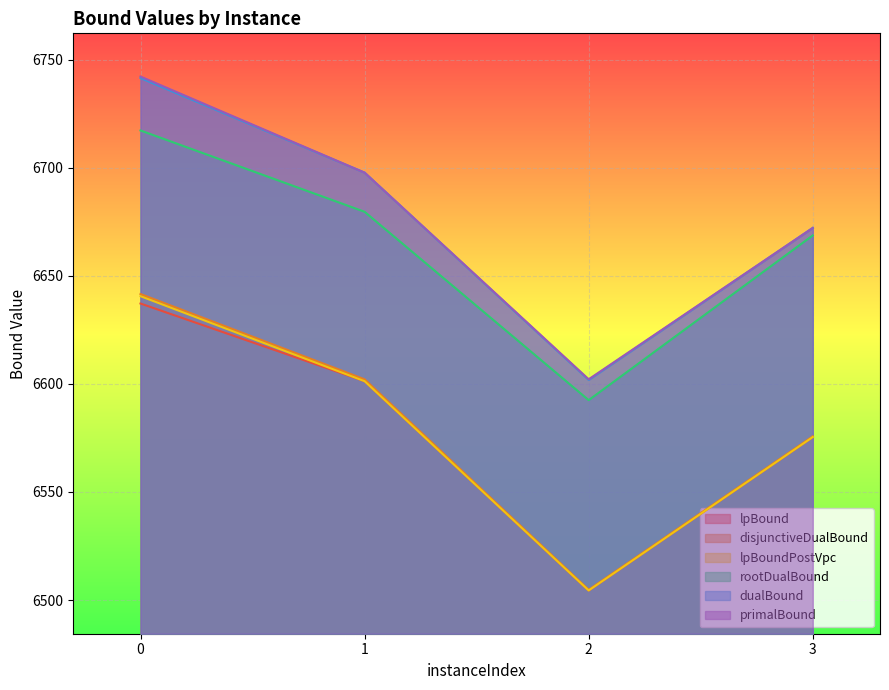

What is the difference between the maximum and minimum values in the lpBound series?

132.8